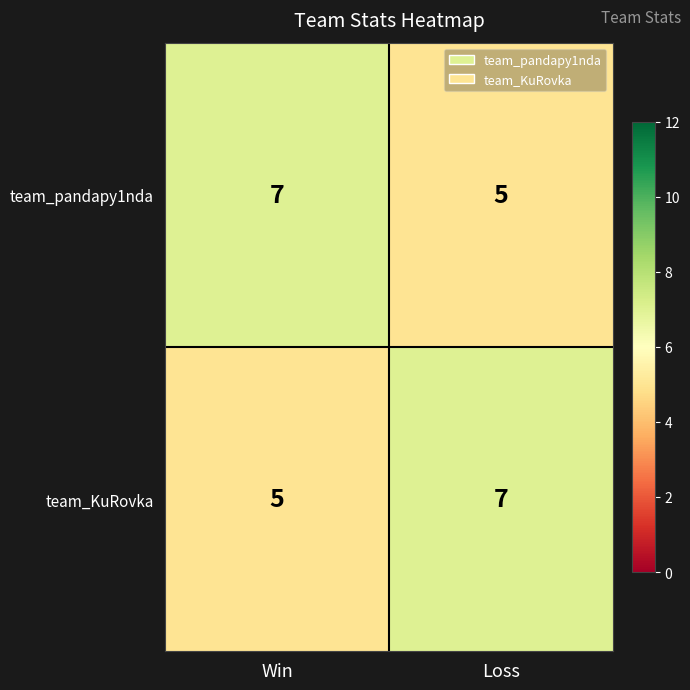

At which label does team_KuRovka reach its minimum?

Win